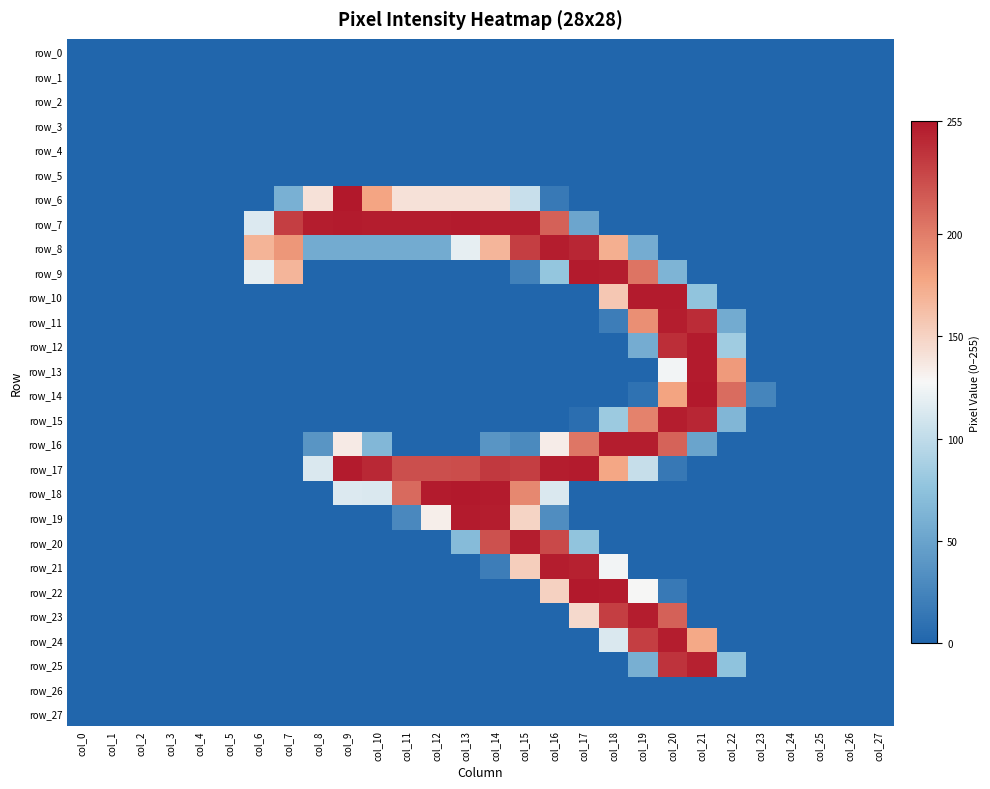

True or false: row_1 has a value of 0 at col_4.

True